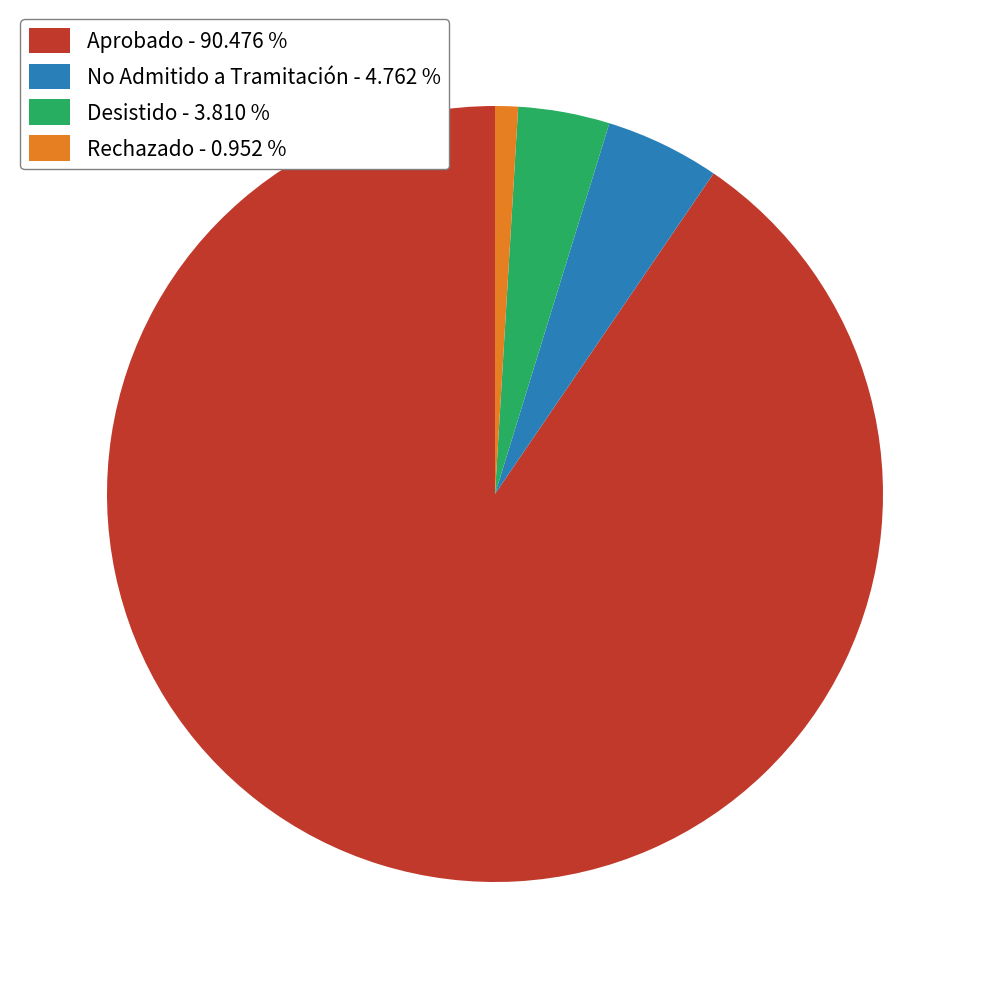

Does any single category account for the majority?

Yes